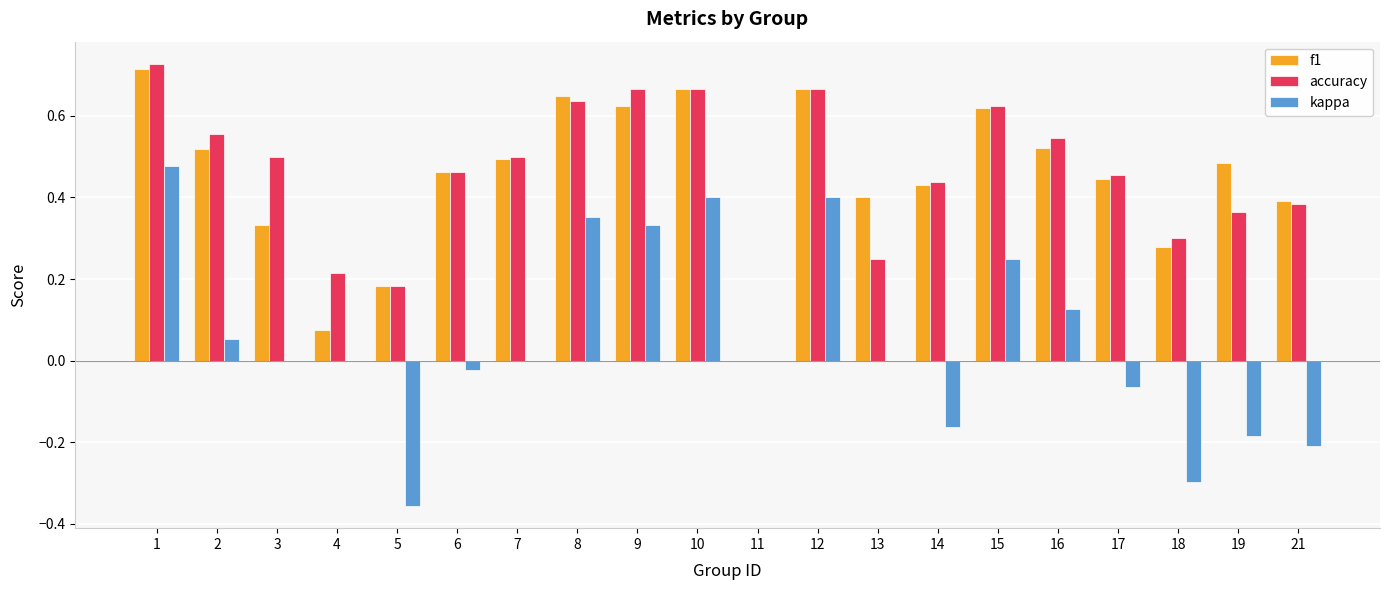

What is the sum of all f1 values?

9.0